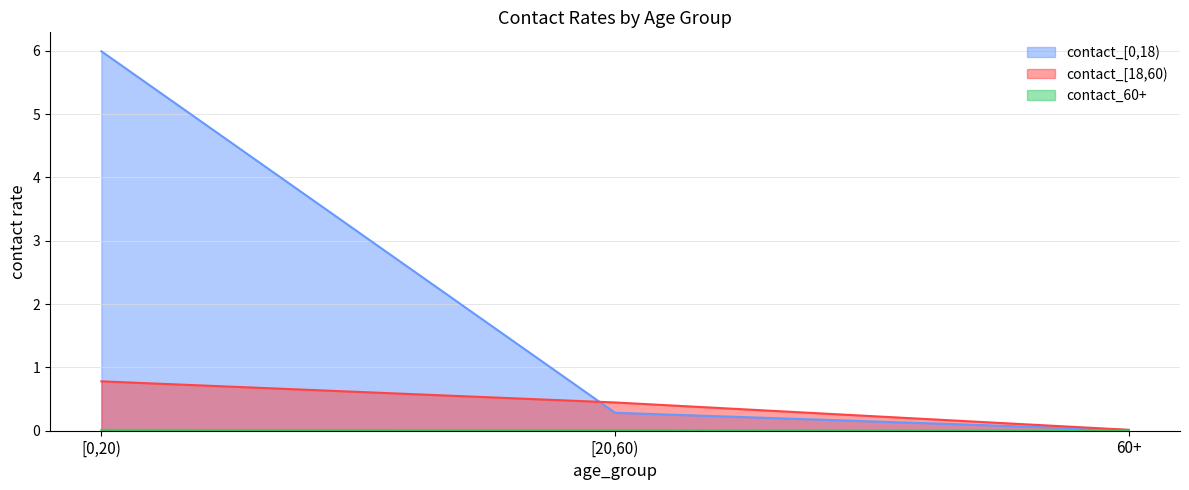

Is it true that contact_[18,60) equals 0.4 at [20,60)?

True